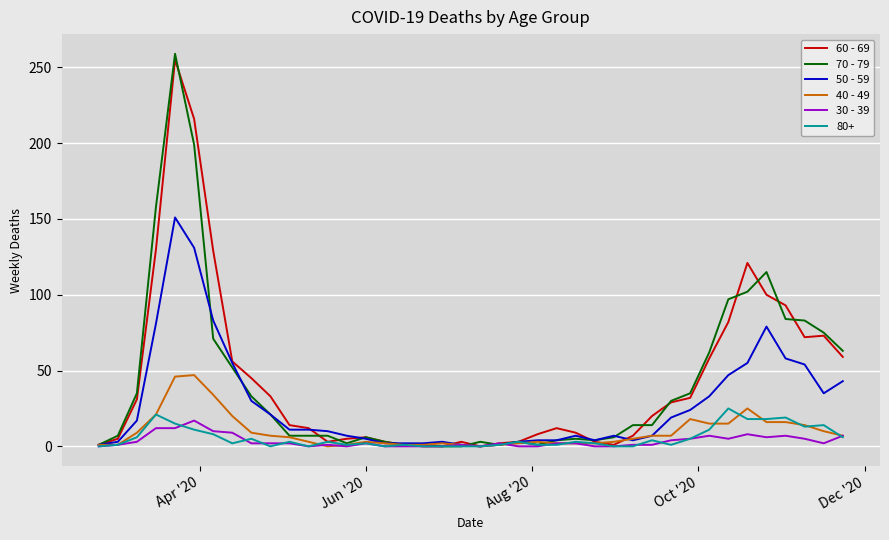

Which series has the widest spread of values?

70 - 79